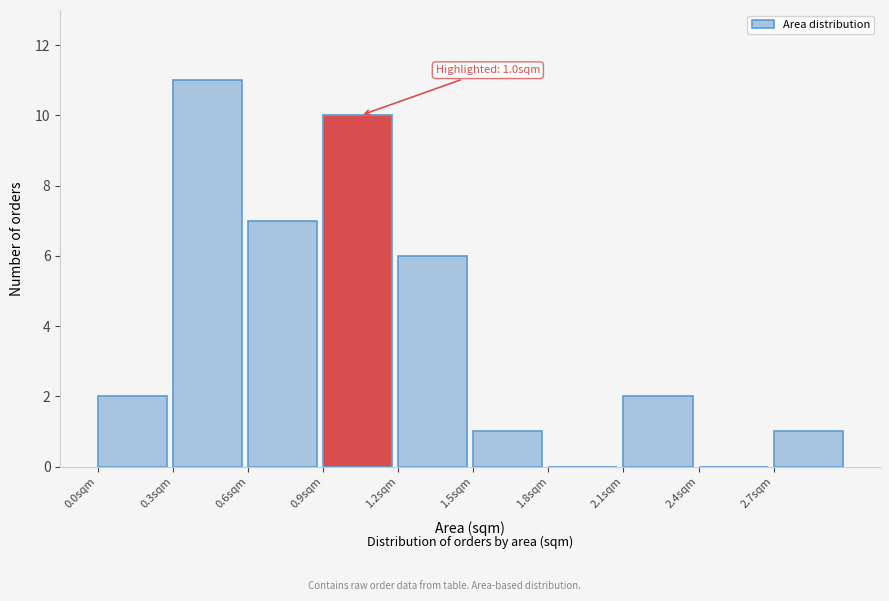

Which range on the x-axis has the tallest bar?

0.3 to 0.6